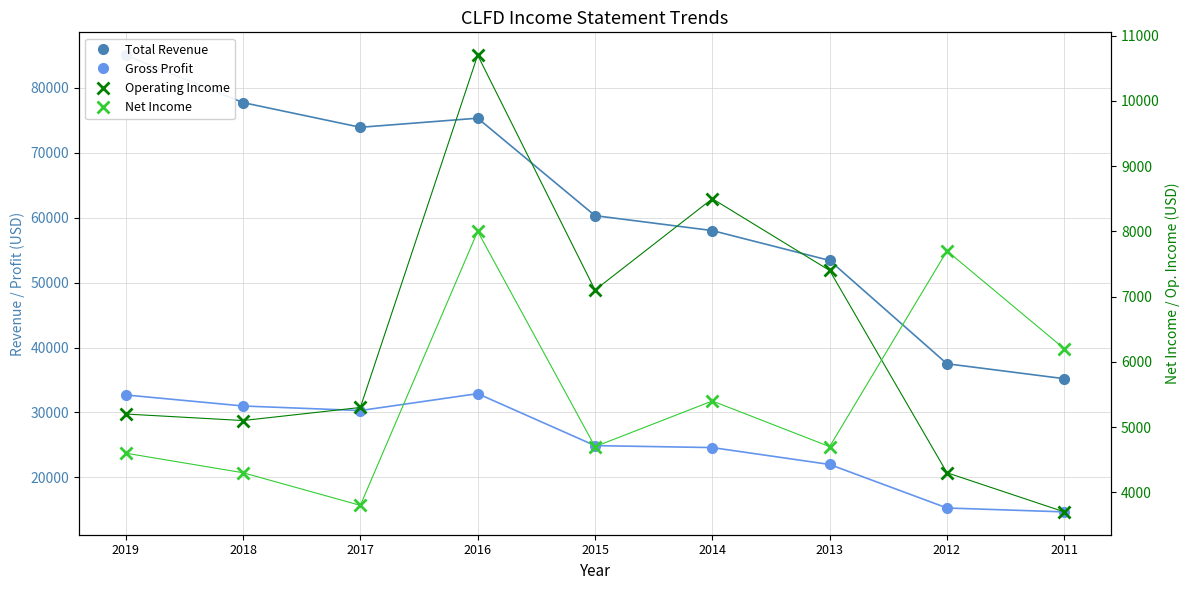

At which label does Operating Income reach its minimum?

2011